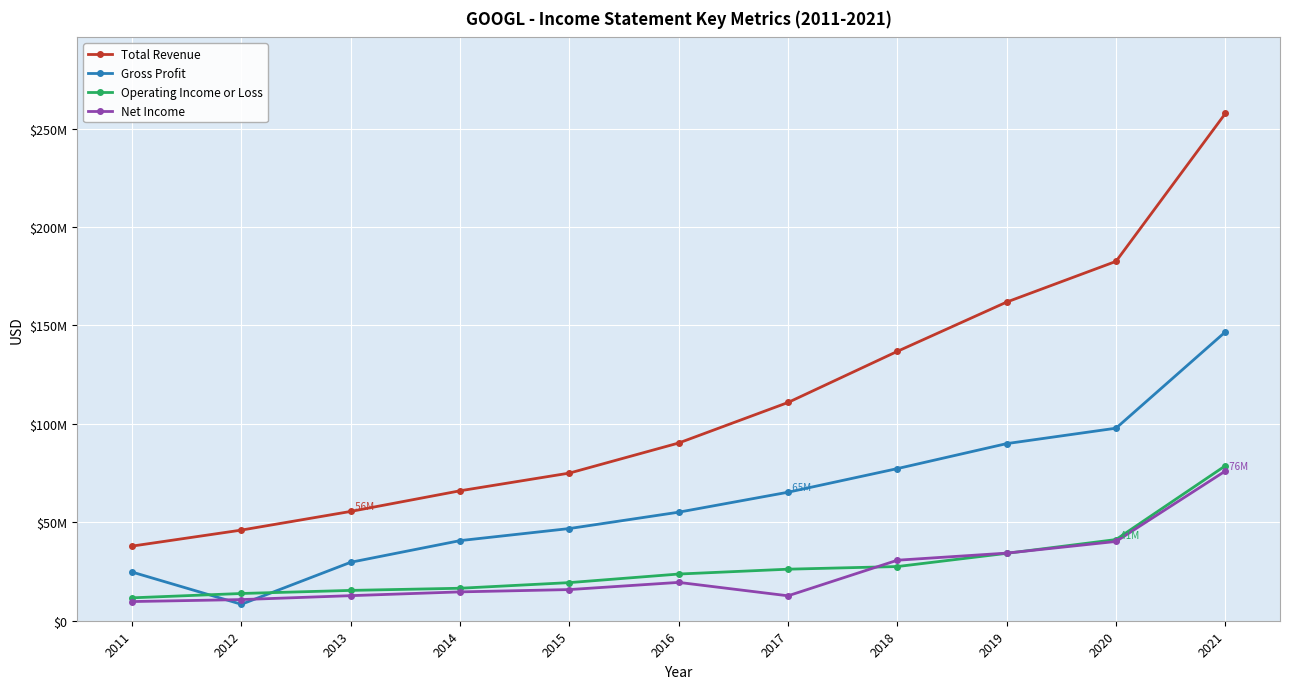

What are all the series names shown in the legend?

Total Revenue, Gross Profit, Operating Income or Loss, Net Income